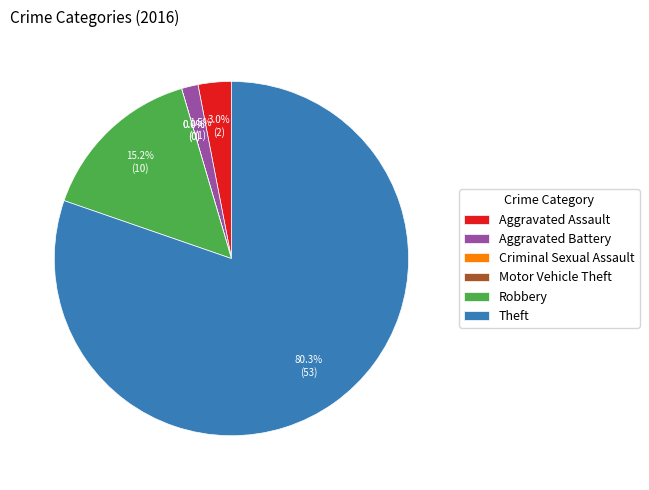

How much of the chart is everything except Theft?

19.7%